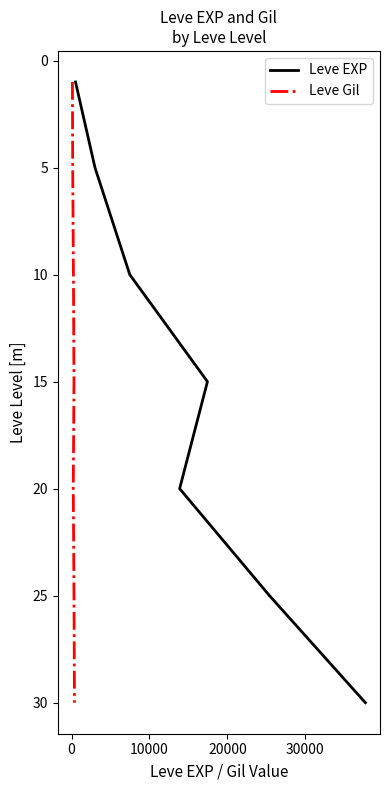

What is the minimum value for Leve Gil?

1